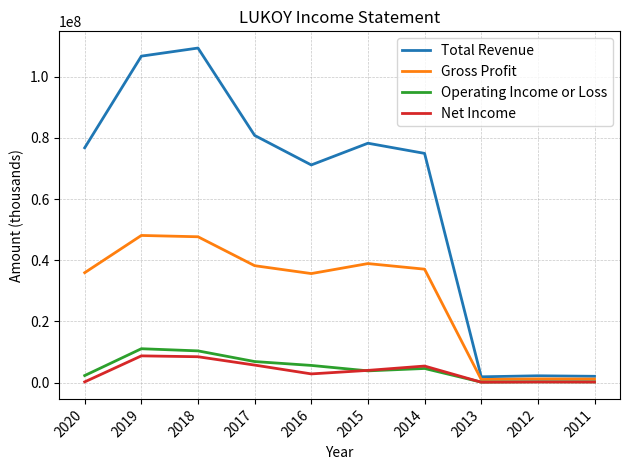

Which series has the widest spread of values?

Total Revenue